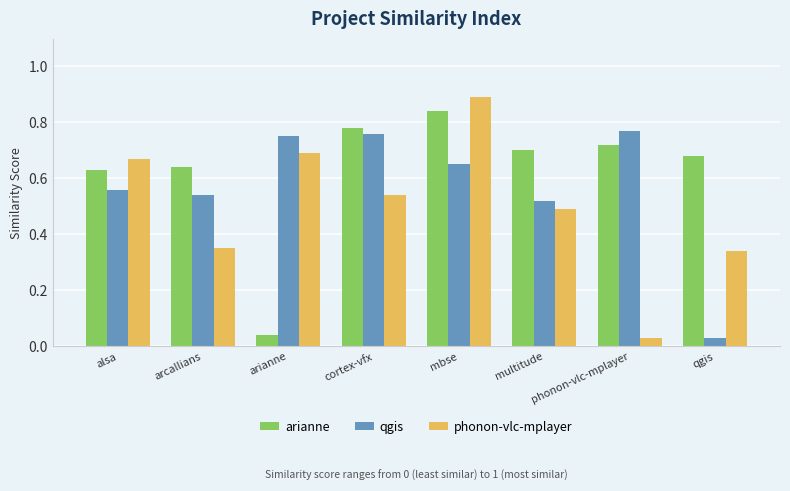

At which label is phonon-vlc-mplayer closest to 0?

phonon-vlc-mplayer